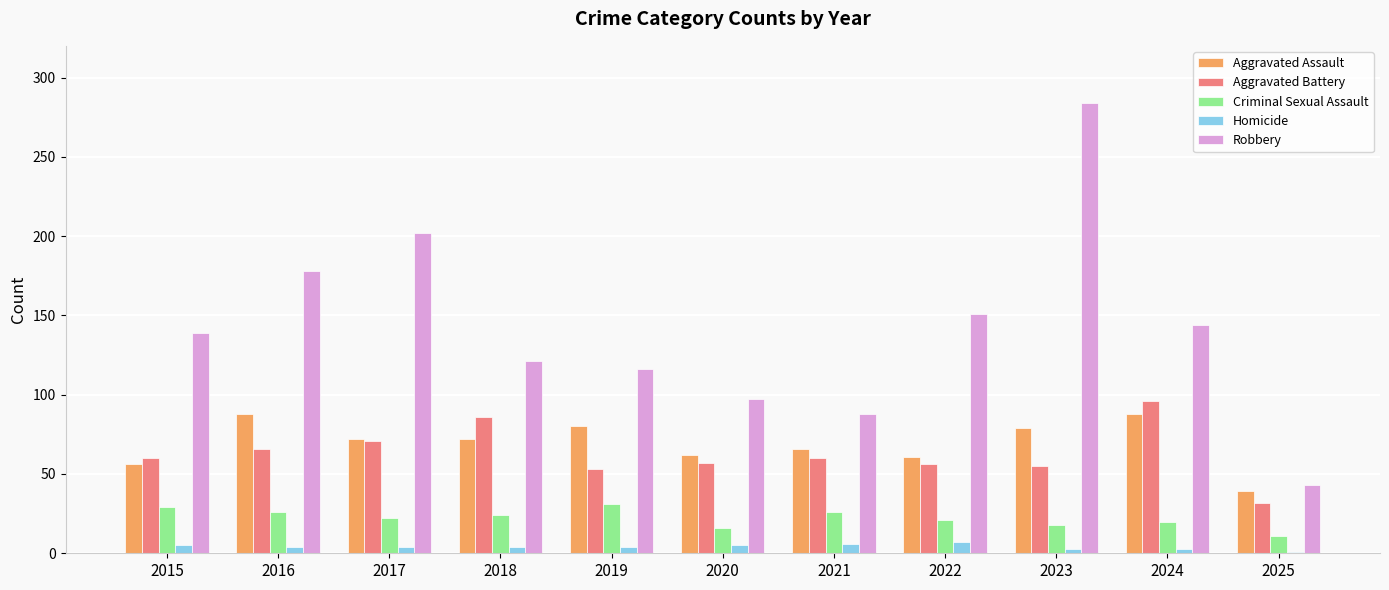

At 2018, list the series in order from smallest to largest.

Homicide, Criminal Sexual Assault, Aggravated Assault, Aggravated Battery, Robbery